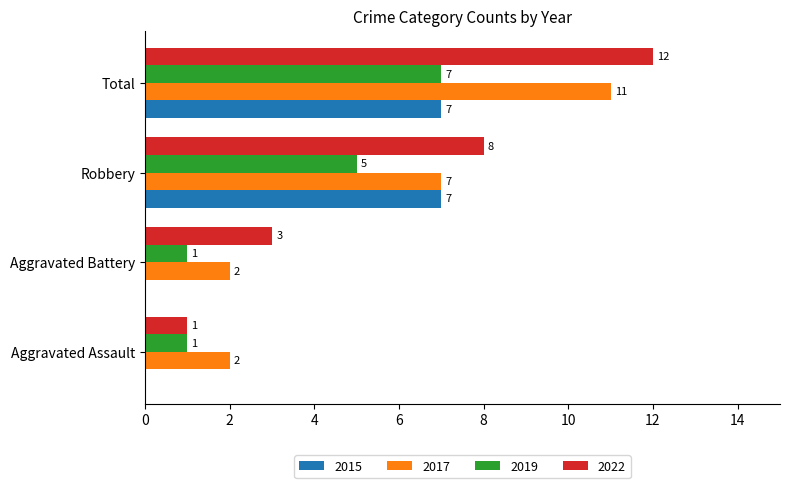

What is the sum of the 2017 values at Robbery and Total?

18